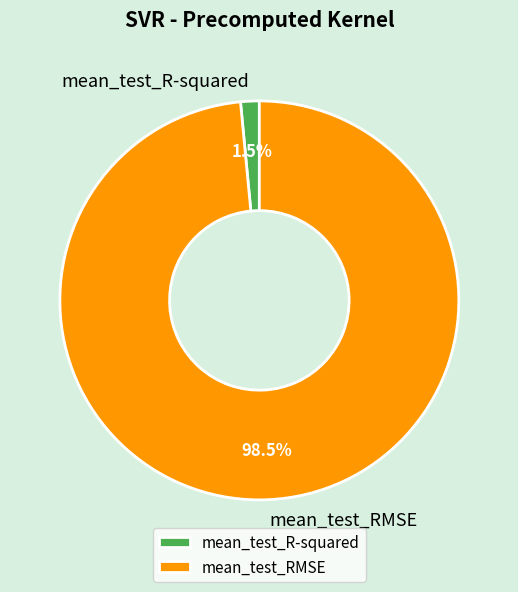

Is it true that mean_test_R-squared is 14% of the pie?

False